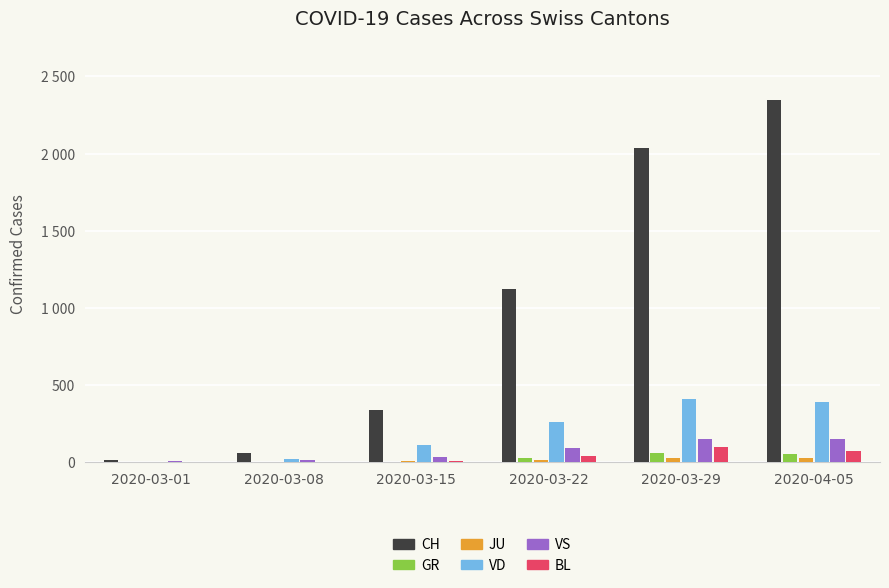

What is the label of the 1st bar from the left?

2020-03-01